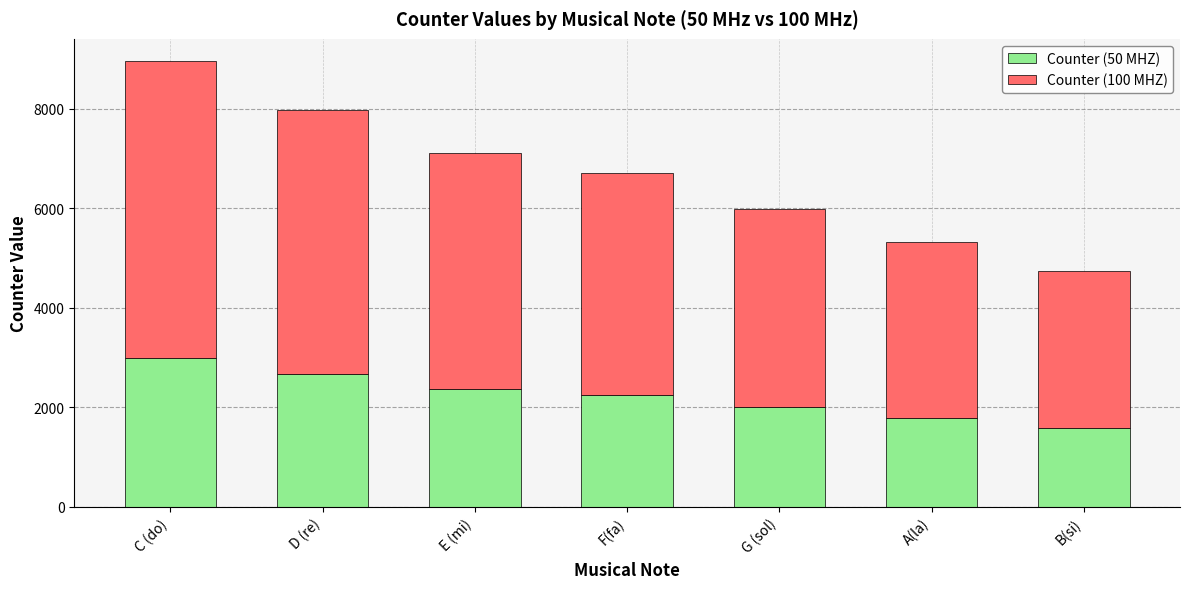

How many categories are shown in the chart?

7